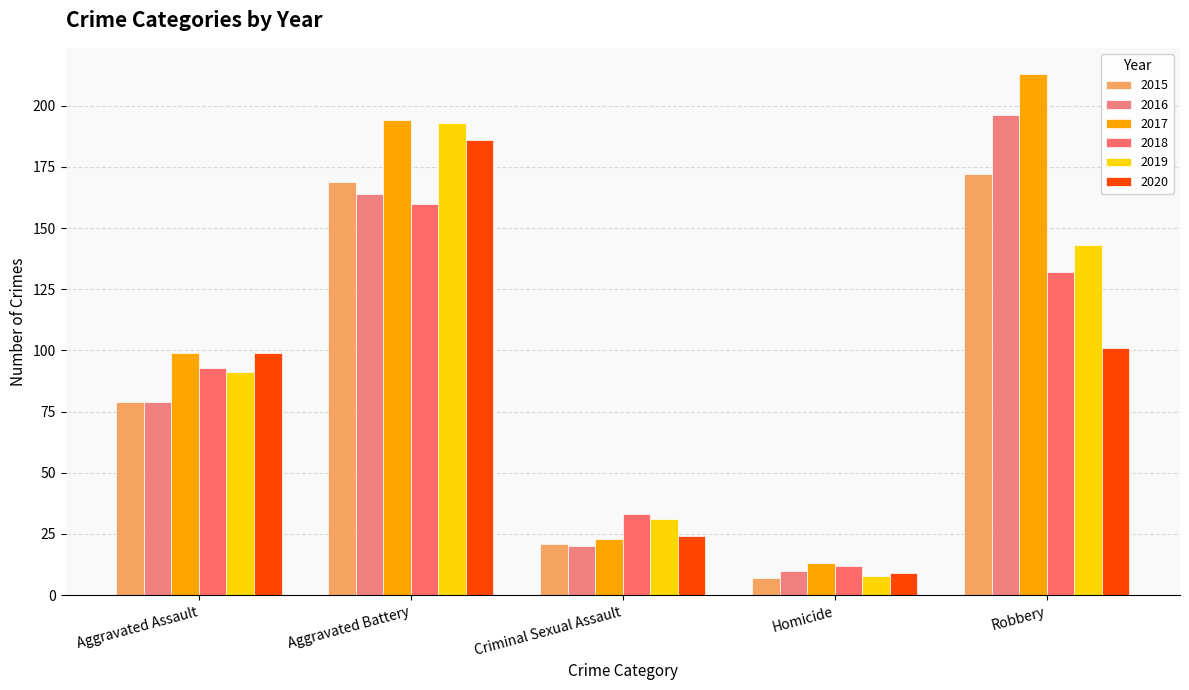

Reading right to left, extract all data points from this chart.

2015: 172	7	21	169	79
2016: 196	10	20	164	79
2017: 213	13	23	194	99
2018: 132	12	33	160	93
2019: 143	8	31	193	91
2020: 101	9	24	186	99